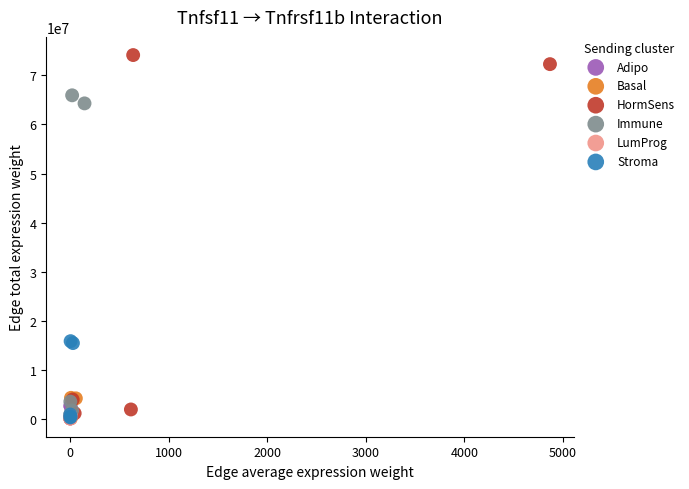

Which series has the widest spread of Y values?

HormSens